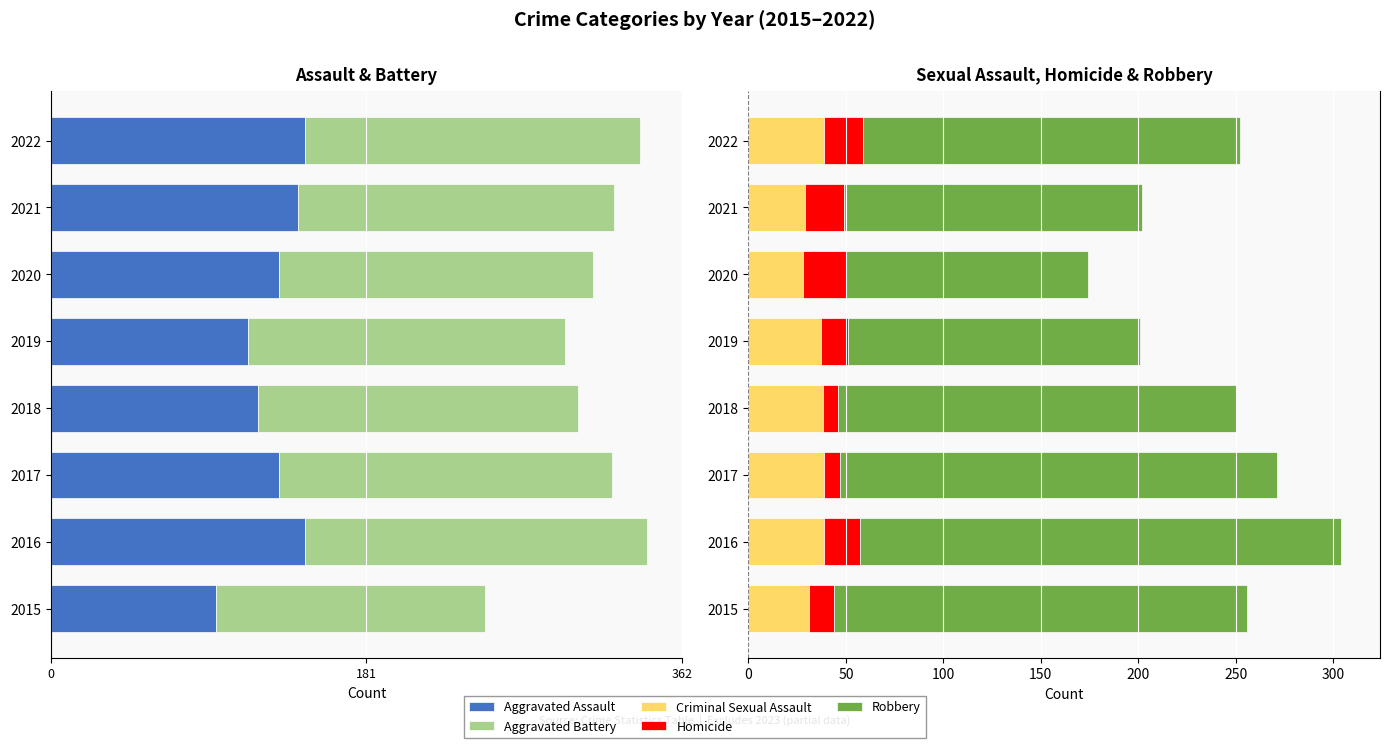

How many values in the Homicide series are below 18?

4